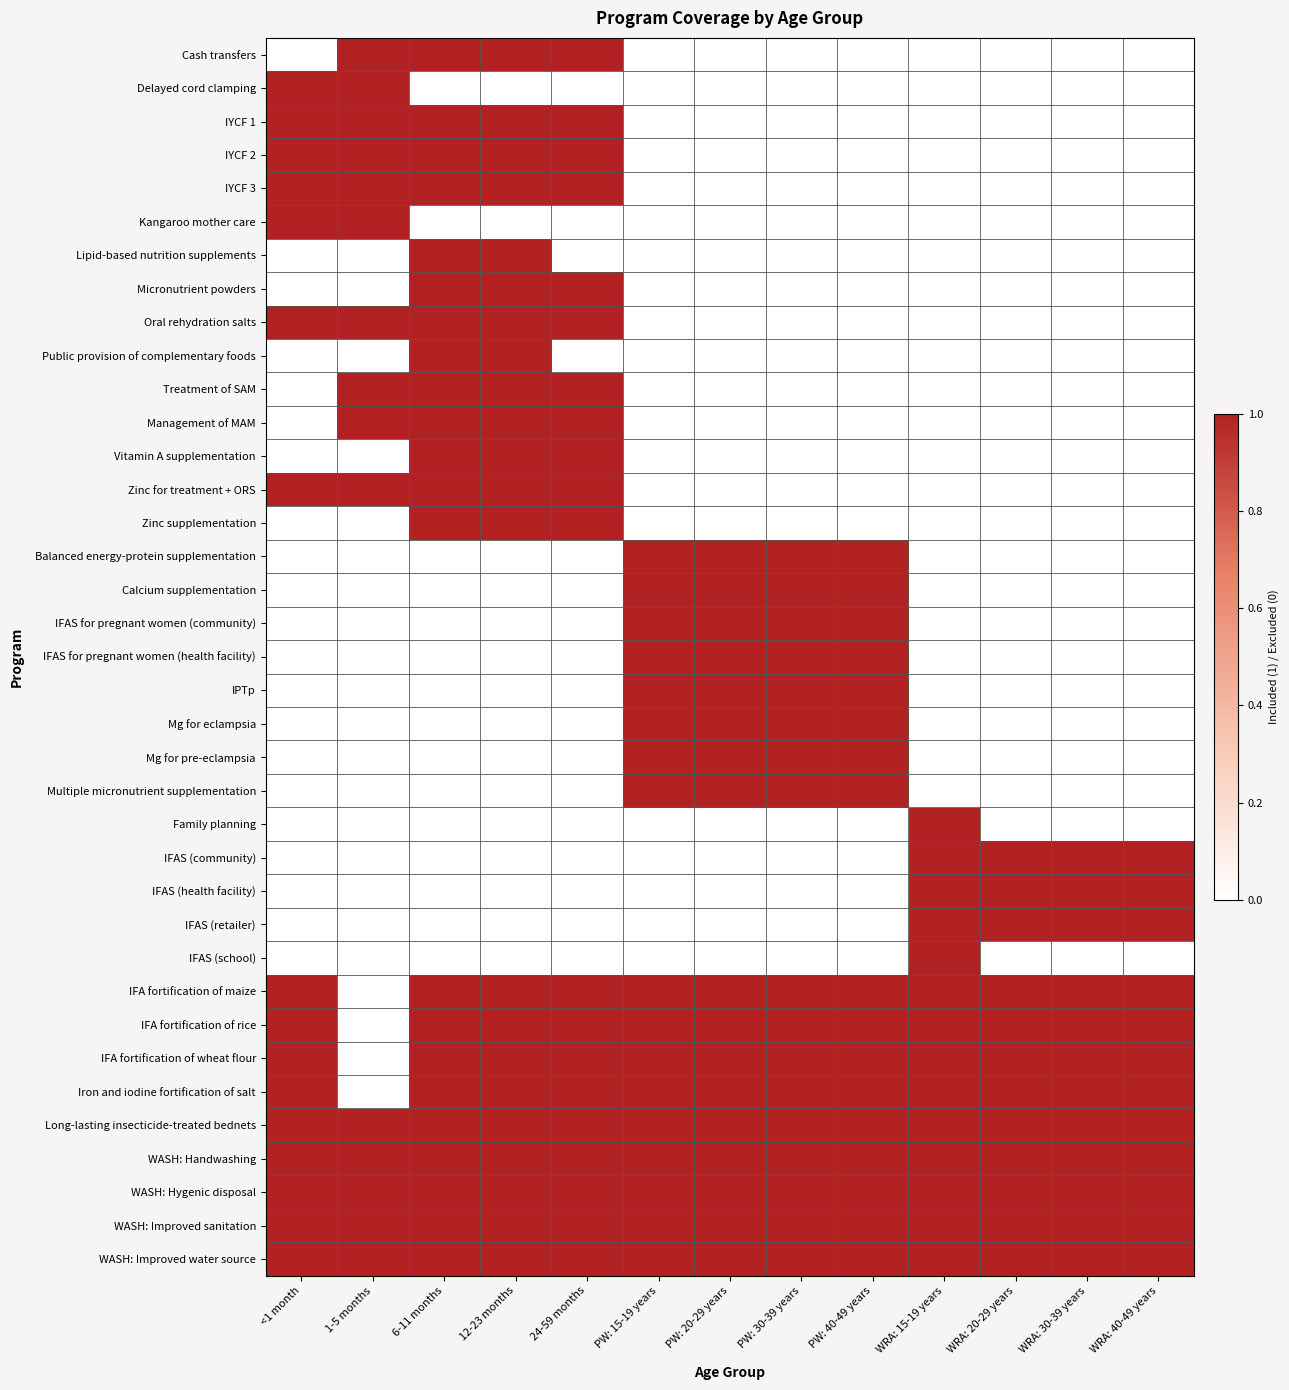

Reading right to left, extract all data points from this chart.

Cash transfers: WRA: 40-49 years=0	WRA: 30-39 years=0	WRA: 20-29 years=0	WRA: 15-19 years=0	PW: 40-49 years=0	PW: 30-39 years=0	PW: 20-29 years=0	PW: 15-19 years=0	24-59 months=1	12-23 months=1	6-11 months=1	1-5 months=1	<1 month=0
Delayed cord clamping: WRA: 40-49 years=0	WRA: 30-39 years=0	WRA: 20-29 years=0	WRA: 15-19 years=0	PW: 40-49 years=0	PW: 30-39 years=0	PW: 20-29 years=0	PW: 15-19 years=0	24-59 months=0	12-23 months=0	6-11 months=0	1-5 months=1	<1 month=1
IYCF 1: WRA: 40-49 years=0	WRA: 30-39 years=0	WRA: 20-29 years=0	WRA: 15-19 years=0	PW: 40-49 years=0	PW: 30-39 years=0	PW: 20-29 years=0	PW: 15-19 years=0	24-59 months=1	12-23 months=1	6-11 months=1	1-5 months=1	<1 month=1
IYCF 2: WRA: 40-49 years=0	WRA: 30-39 years=0	WRA: 20-29 years=0	WRA: 15-19 years=0	PW: 40-49 years=0	PW: 30-39 years=0	PW: 20-29 years=0	PW: 15-19 years=0	24-59 months=1	12-23 months=1	6-11 months=1	1-5 months=1	<1 month=1
IYCF 3: WRA: 40-49 years=0	WRA: 30-39 years=0	WRA: 20-29 years=0	WRA: 15-19 years=0	PW: 40-49 years=0	PW: 30-39 years=0	PW: 20-29 years=0	PW: 15-19 years=0	24-59 months=1	12-23 months=1	6-11 months=1	1-5 months=1	<1 month=1
Kangaroo mother care: WRA: 40-49 years=0	WRA: 30-39 years=0	WRA: 20-29 years=0	WRA: 15-19 years=0	PW: 40-49 years=0	PW: 30-39 years=0	PW: 20-29 years=0	PW: 15-19 years=0	24-59 months=0	12-23 months=0	6-11 months=0	1-5 months=1	<1 month=1
Lipid-based nutrition supplements: WRA: 40-49 years=0	WRA: 30-39 years=0	WRA: 20-29 years=0	WRA: 15-19 years=0	PW: 40-49 years=0	PW: 30-39 years=0	PW: 20-29 years=0	PW: 15-19 years=0	24-59 months=0	12-23 months=1	6-11 months=1	1-5 months=0	<1 month=0
Micronutrient powders: WRA: 40-49 years=0	WRA: 30-39 years=0	WRA: 20-29 years=0	WRA: 15-19 years=0	PW: 40-49 years=0	PW: 30-39 years=0	PW: 20-29 years=0	PW: 15-19 years=0	24-59 months=1	12-23 months=1	6-11 months=1	1-5 months=0	<1 month=0
Oral rehydration salts: WRA: 40-49 years=0	WRA: 30-39 years=0	WRA: 20-29 years=0	WRA: 15-19 years=0	PW: 40-49 years=0	PW: 30-39 years=0	PW: 20-29 years=0	PW: 15-19 years=0	24-59 months=1	12-23 months=1	6-11 months=1	1-5 months=1	<1 month=1
Public provision of complementary foods: WRA: 40-49 years=0	WRA: 30-39 years=0	WRA: 20-29 years=0	WRA: 15-19 years=0	PW: 40-49 years=0	PW: 30-39 years=0	PW: 20-29 years=0	PW: 15-19 years=0	24-59 months=0	12-23 months=1	6-11 months=1	1-5 months=0	<1 month=0
Treatment of SAM: WRA: 40-49 years=0	WRA: 30-39 years=0	WRA: 20-29 years=0	WRA: 15-19 years=0	PW: 40-49 years=0	PW: 30-39 years=0	PW: 20-29 years=0	PW: 15-19 years=0	24-59 months=1	12-23 months=1	6-11 months=1	1-5 months=1	<1 month=0
Management of MAM: WRA: 40-49 years=0	WRA: 30-39 years=0	WRA: 20-29 years=0	WRA: 15-19 years=0	PW: 40-49 years=0	PW: 30-39 years=0	PW: 20-29 years=0	PW: 15-19 years=0	24-59 months=1	12-23 months=1	6-11 months=1	1-5 months=1	<1 month=0
Vitamin A supplementation: WRA: 40-49 years=0	WRA: 30-39 years=0	WRA: 20-29 years=0	WRA: 15-19 years=0	PW: 40-49 years=0	PW: 30-39 years=0	PW: 20-29 years=0	PW: 15-19 years=0	24-59 months=1	12-23 months=1	6-11 months=1	1-5 months=0	<1 month=0
Zinc for treatment + ORS: WRA: 40-49 years=0	WRA: 30-39 years=0	WRA: 20-29 years=0	WRA: 15-19 years=0	PW: 40-49 years=0	PW: 30-39 years=0	PW: 20-29 years=0	PW: 15-19 years=0	24-59 months=1	12-23 months=1	6-11 months=1	1-5 months=1	<1 month=1
Zinc supplementation: WRA: 40-49 years=0	WRA: 30-39 years=0	WRA: 20-29 years=0	WRA: 15-19 years=0	PW: 40-49 years=0	PW: 30-39 years=0	PW: 20-29 years=0	PW: 15-19 years=0	24-59 months=1	12-23 months=1	6-11 months=1	1-5 months=0	<1 month=0
Balanced energy-protein supplementation: WRA: 40-49 years=0	WRA: 30-39 years=0	WRA: 20-29 years=0	WRA: 15-19 years=0	PW: 40-49 years=1	PW: 30-39 years=1	PW: 20-29 years=1	PW: 15-19 years=1	24-59 months=0	12-23 months=0	6-11 months=0	1-5 months=0	<1 month=0
Calcium supplementation: WRA: 40-49 years=0	WRA: 30-39 years=0	WRA: 20-29 years=0	WRA: 15-19 years=0	PW: 40-49 years=1	PW: 30-39 years=1	PW: 20-29 years=1	PW: 15-19 years=1	24-59 months=0	12-23 months=0	6-11 months=0	1-5 months=0	<1 month=0
IFAS for pregnant women (community): WRA: 40-49 years=0	WRA: 30-39 years=0	WRA: 20-29 years=0	WRA: 15-19 years=0	PW: 40-49 years=1	PW: 30-39 years=1	PW: 20-29 years=1	PW: 15-19 years=1	24-59 months=0	12-23 months=0	6-11 months=0	1-5 months=0	<1 month=0
IFAS for pregnant women (health facility): WRA: 40-49 years=0	WRA: 30-39 years=0	WRA: 20-29 years=0	WRA: 15-19 years=0	PW: 40-49 years=1	PW: 30-39 years=1	PW: 20-29 years=1	PW: 15-19 years=1	24-59 months=0	12-23 months=0	6-11 months=0	1-5 months=0	<1 month=0
IPTp: WRA: 40-49 years=0	WRA: 30-39 years=0	WRA: 20-29 years=0	WRA: 15-19 years=0	PW: 40-49 years=1	PW: 30-39 years=1	PW: 20-29 years=1	PW: 15-19 years=1	24-59 months=0	12-23 months=0	6-11 months=0	1-5 months=0	<1 month=0
Mg for eclampsia: WRA: 40-49 years=0	WRA: 30-39 years=0	WRA: 20-29 years=0	WRA: 15-19 years=0	PW: 40-49 years=1	PW: 30-39 years=1	PW: 20-29 years=1	PW: 15-19 years=1	24-59 months=0	12-23 months=0	6-11 months=0	1-5 months=0	<1 month=0
Mg for pre-eclampsia: WRA: 40-49 years=0	WRA: 30-39 years=0	WRA: 20-29 years=0	WRA: 15-19 years=0	PW: 40-49 years=1	PW: 30-39 years=1	PW: 20-29 years=1	PW: 15-19 years=1	24-59 months=0	12-23 months=0	6-11 months=0	1-5 months=0	<1 month=0
Multiple micronutrient supplementation: WRA: 40-49 years=0	WRA: 30-39 years=0	WRA: 20-29 years=0	WRA: 15-19 years=0	PW: 40-49 years=1	PW: 30-39 years=1	PW: 20-29 years=1	PW: 15-19 years=1	24-59 months=0	12-23 months=0	6-11 months=0	1-5 months=0	<1 month=0
Family planning: WRA: 40-49 years=0	WRA: 30-39 years=0	WRA: 20-29 years=0	WRA: 15-19 years=1	PW: 40-49 years=0	PW: 30-39 years=0	PW: 20-29 years=0	PW: 15-19 years=0	24-59 months=0	12-23 months=0	6-11 months=0	1-5 months=0	<1 month=0
IFAS (community): WRA: 40-49 years=1	WRA: 30-39 years=1	WRA: 20-29 years=1	WRA: 15-19 years=1	PW: 40-49 years=0	PW: 30-39 years=0	PW: 20-29 years=0	PW: 15-19 years=0	24-59 months=0	12-23 months=0	6-11 months=0	1-5 months=0	<1 month=0
IFAS (health facility): WRA: 40-49 years=1	WRA: 30-39 years=1	WRA: 20-29 years=1	WRA: 15-19 years=1	PW: 40-49 years=0	PW: 30-39 years=0	PW: 20-29 years=0	PW: 15-19 years=0	24-59 months=0	12-23 months=0	6-11 months=0	1-5 months=0	<1 month=0
IFAS (retailer): WRA: 40-49 years=1	WRA: 30-39 years=1	WRA: 20-29 years=1	WRA: 15-19 years=1	PW: 40-49 years=0	PW: 30-39 years=0	PW: 20-29 years=0	PW: 15-19 years=0	24-59 months=0	12-23 months=0	6-11 months=0	1-5 months=0	<1 month=0
IFAS (school): WRA: 40-49 years=0	WRA: 30-39 years=0	WRA: 20-29 years=0	WRA: 15-19 years=1	PW: 40-49 years=0	PW: 30-39 years=0	PW: 20-29 years=0	PW: 15-19 years=0	24-59 months=0	12-23 months=0	6-11 months=0	1-5 months=0	<1 month=0
IFA fortification of maize: WRA: 40-49 years=1	WRA: 30-39 years=1	WRA: 20-29 years=1	WRA: 15-19 years=1	PW: 40-49 years=1	PW: 30-39 years=1	PW: 20-29 years=1	PW: 15-19 years=1	24-59 months=1	12-23 months=1	6-11 months=1	1-5 months=0	<1 month=1
IFA fortification of rice: WRA: 40-49 years=1	WRA: 30-39 years=1	WRA: 20-29 years=1	WRA: 15-19 years=1	PW: 40-49 years=1	PW: 30-39 years=1	PW: 20-29 years=1	PW: 15-19 years=1	24-59 months=1	12-23 months=1	6-11 months=1	1-5 months=0	<1 month=1
IFA fortification of wheat flour: WRA: 40-49 years=1	WRA: 30-39 years=1	WRA: 20-29 years=1	WRA: 15-19 years=1	PW: 40-49 years=1	PW: 30-39 years=1	PW: 20-29 years=1	PW: 15-19 years=1	24-59 months=1	12-23 months=1	6-11 months=1	1-5 months=0	<1 month=1
Iron and iodine fortification of salt: WRA: 40-49 years=1	WRA: 30-39 years=1	WRA: 20-29 years=1	WRA: 15-19 years=1	PW: 40-49 years=1	PW: 30-39 years=1	PW: 20-29 years=1	PW: 15-19 years=1	24-59 months=1	12-23 months=1	6-11 months=1	1-5 months=0	<1 month=1
Long-lasting insecticide-treated bednets: WRA: 40-49 years=1	WRA: 30-39 years=1	WRA: 20-29 years=1	WRA: 15-19 years=1	PW: 40-49 years=1	PW: 30-39 years=1	PW: 20-29 years=1	PW: 15-19 years=1	24-59 months=1	12-23 months=1	6-11 months=1	1-5 months=1	<1 month=1
WASH: Handwashing: WRA: 40-49 years=1	WRA: 30-39 years=1	WRA: 20-29 years=1	WRA: 15-19 years=1	PW: 40-49 years=1	PW: 30-39 years=1	PW: 20-29 years=1	PW: 15-19 years=1	24-59 months=1	12-23 months=1	6-11 months=1	1-5 months=1	<1 month=1
WASH: Hygenic disposal: WRA: 40-49 years=1	WRA: 30-39 years=1	WRA: 20-29 years=1	WRA: 15-19 years=1	PW: 40-49 years=1	PW: 30-39 years=1	PW: 20-29 years=1	PW: 15-19 years=1	24-59 months=1	12-23 months=1	6-11 months=1	1-5 months=1	<1 month=1
WASH: Improved sanitation: WRA: 40-49 years=1	WRA: 30-39 years=1	WRA: 20-29 years=1	WRA: 15-19 years=1	PW: 40-49 years=1	PW: 30-39 years=1	PW: 20-29 years=1	PW: 15-19 years=1	24-59 months=1	12-23 months=1	6-11 months=1	1-5 months=1	<1 month=1
WASH: Improved water source: WRA: 40-49 years=1	WRA: 30-39 years=1	WRA: 20-29 years=1	WRA: 15-19 years=1	PW: 40-49 years=1	PW: 30-39 years=1	PW: 20-29 years=1	PW: 15-19 years=1	24-59 months=1	12-23 months=1	6-11 months=1	1-5 months=1	<1 month=1